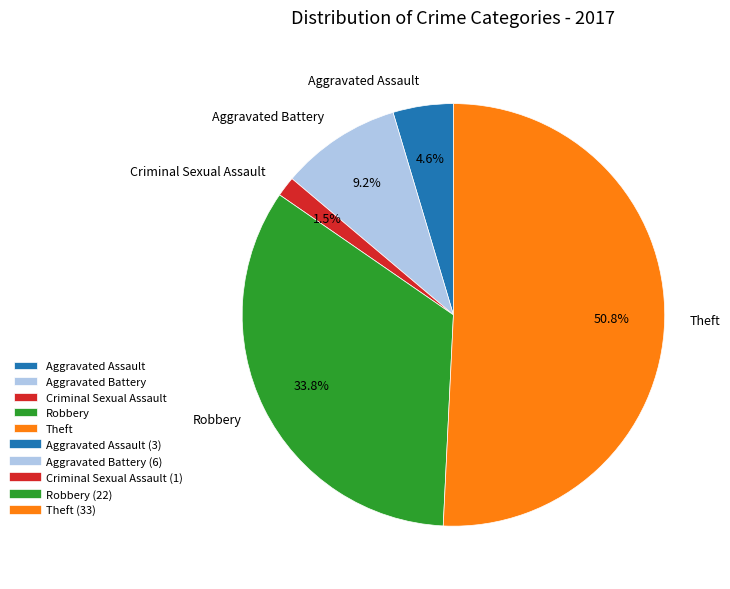

What is the total percentage of Aggravated Assault and Aggravated Battery?

13.8%